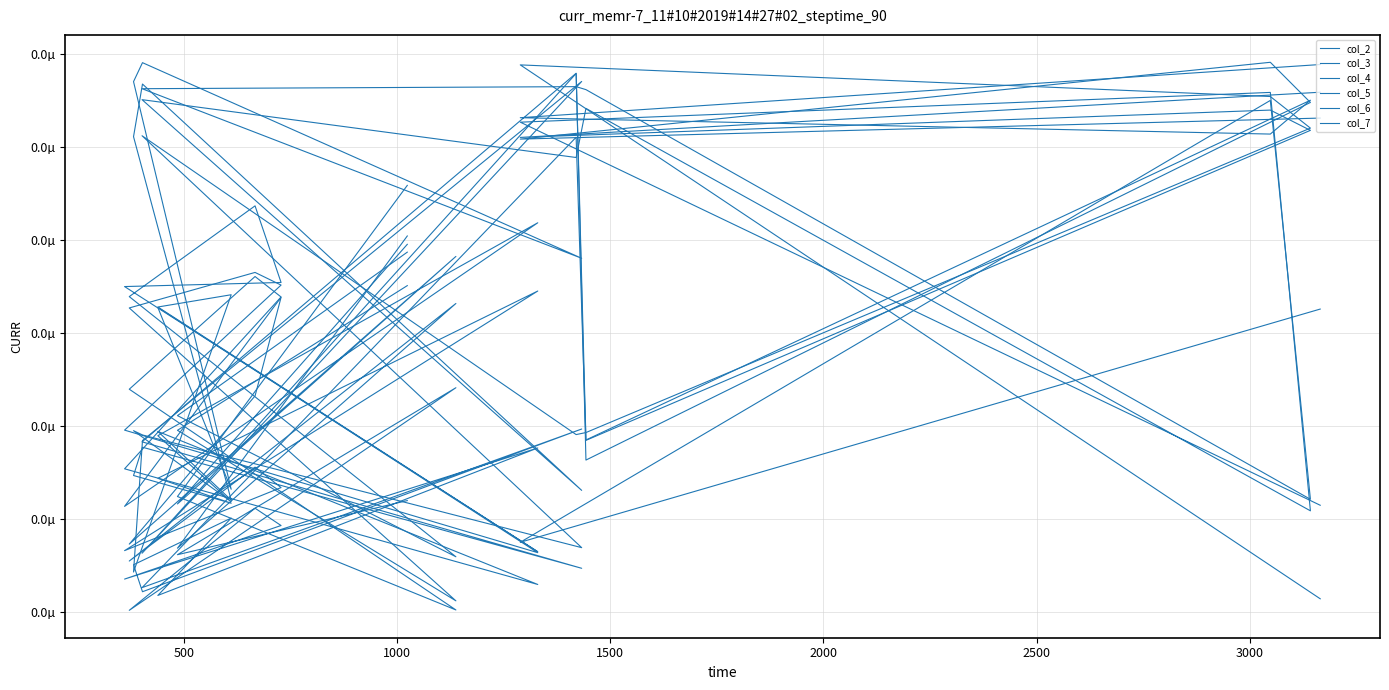

Which series has the largest total across all categories?

col_7